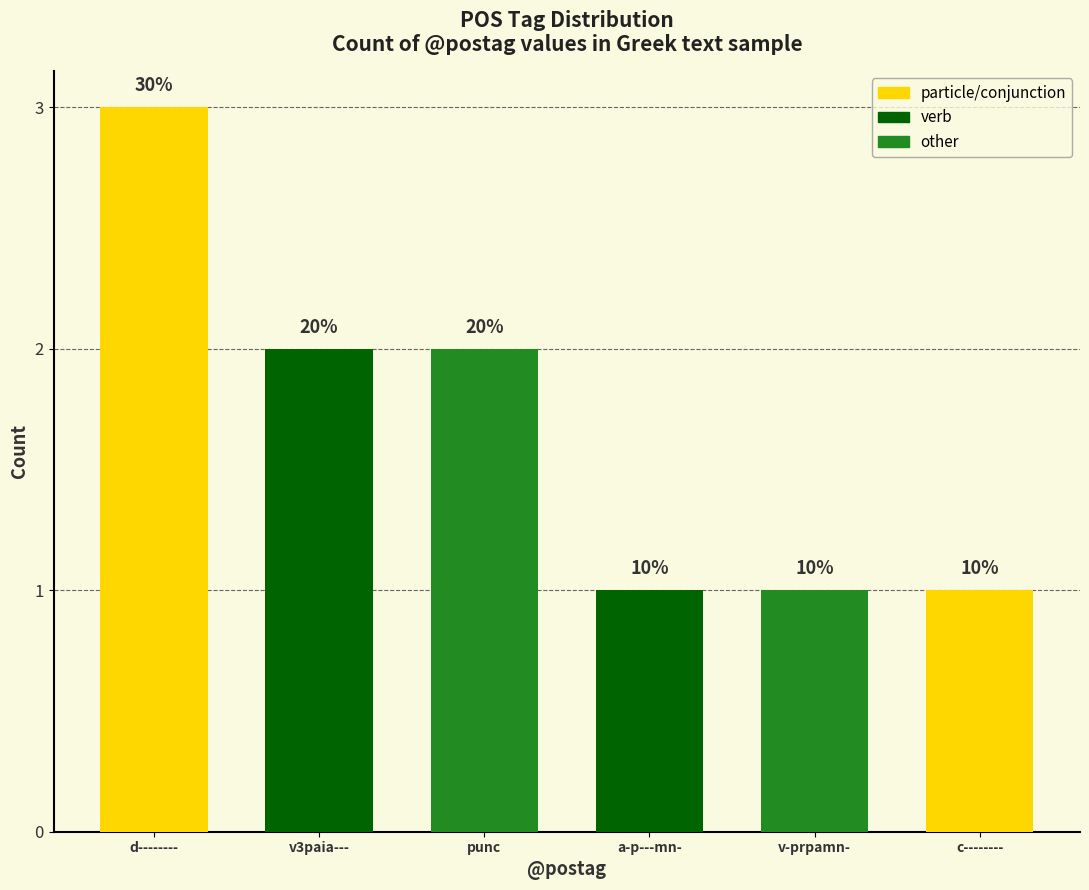

What is the label of the 3rd bar from the left?

punc